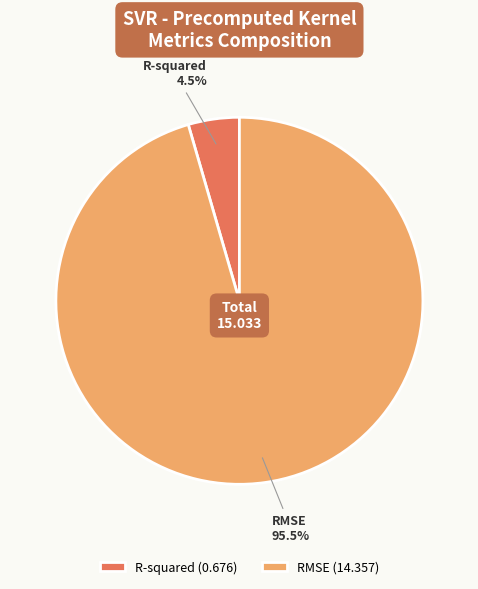

Which slice is the largest?

RMSE